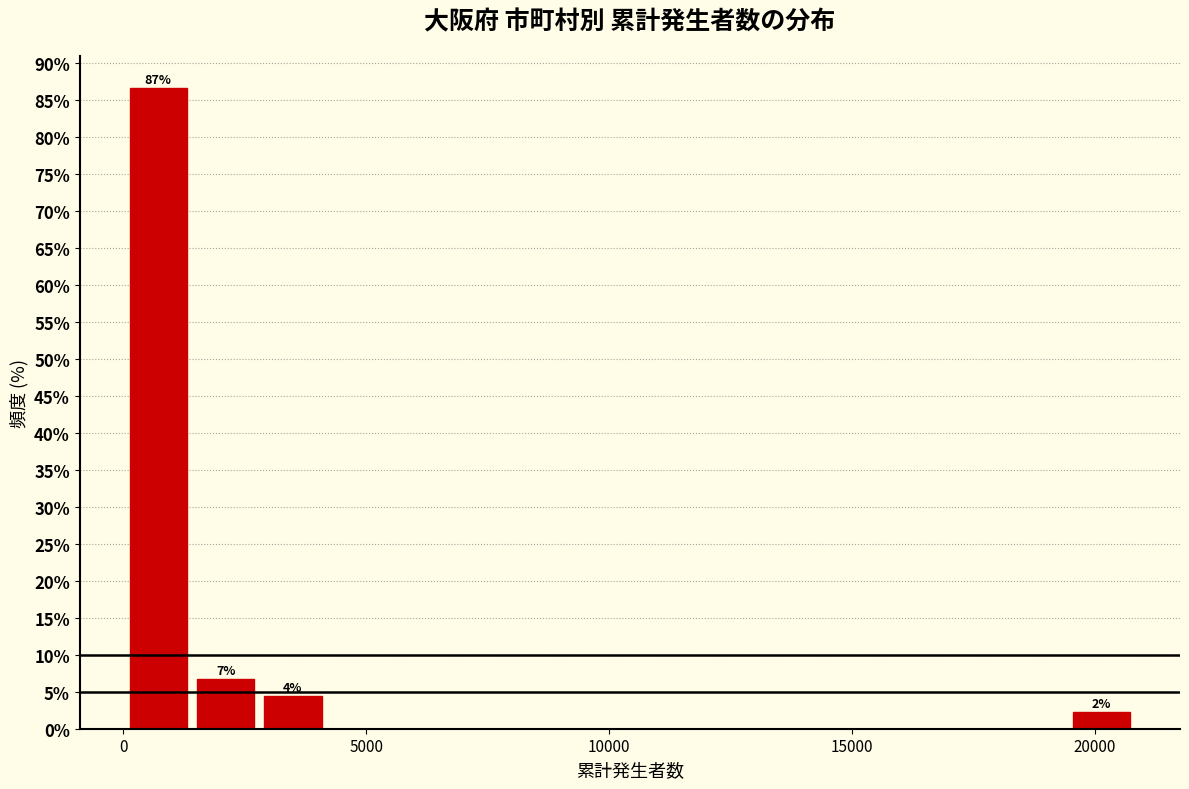

Around what value on the x-axis is the tallest bar? Give the approximate position of its centre, as read against the axis.

500